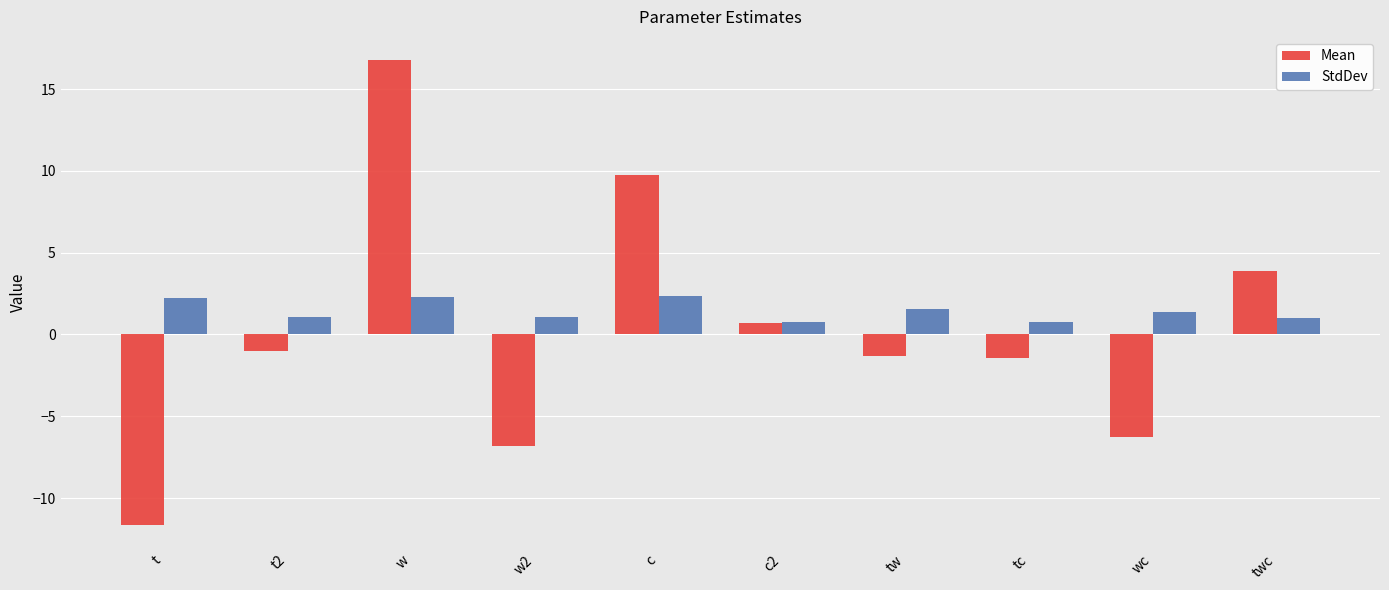

What are all the series names shown in the legend?

Mean, StdDev